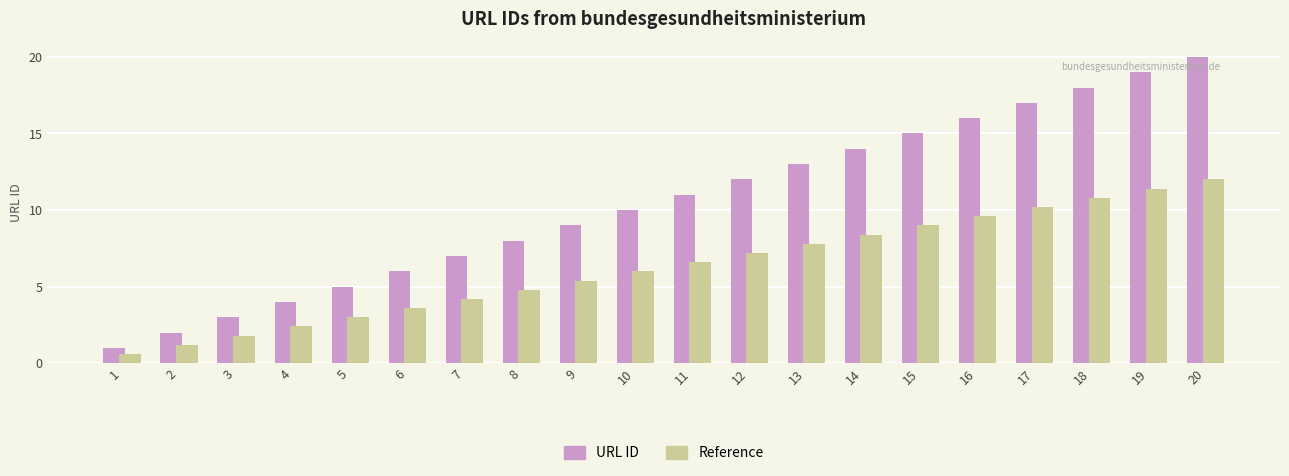

What is the value of the URL ID bar at the 1st from the left?

1.0